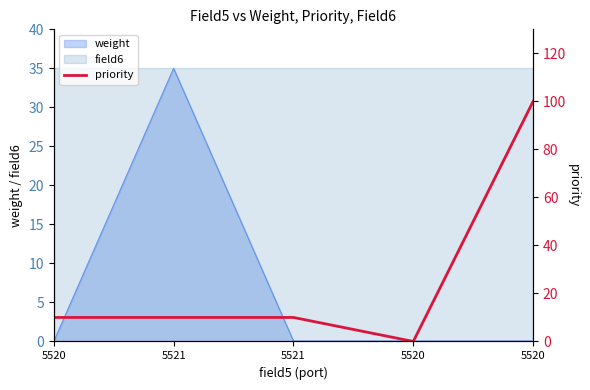

Reading left to right, list all the values displayed in this chart.

5520=10	5521=10	5521=10	5520=0	5520=100